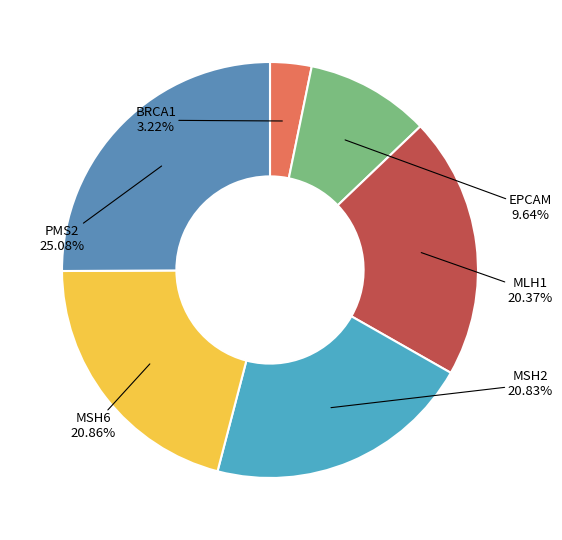

How many segments does this pie chart have?

6